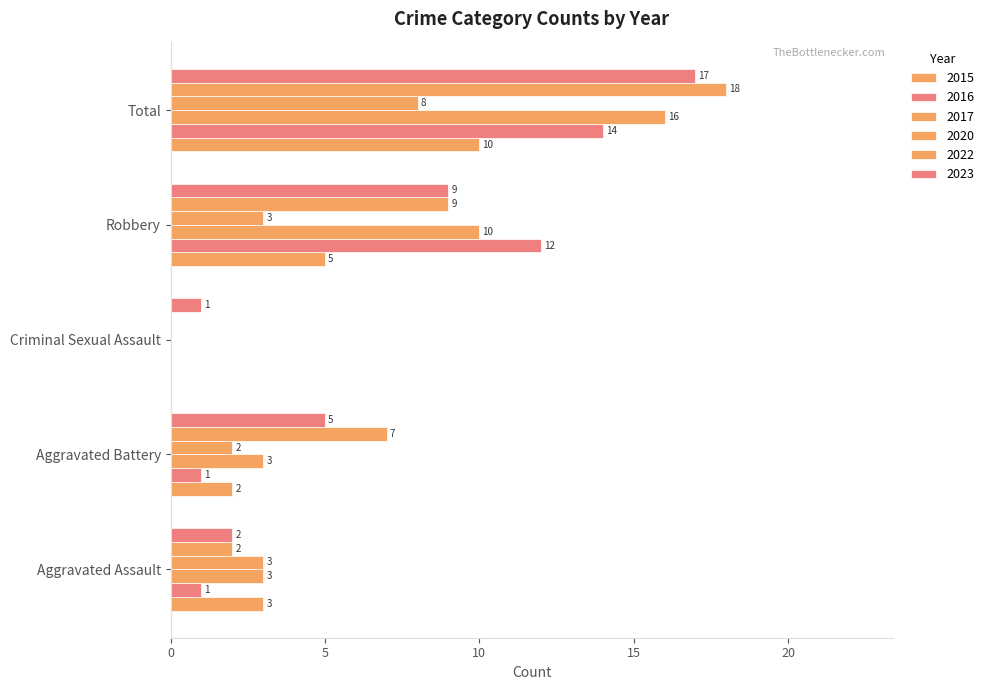

What is the difference between the maximum and minimum values in the 2016 series?

14